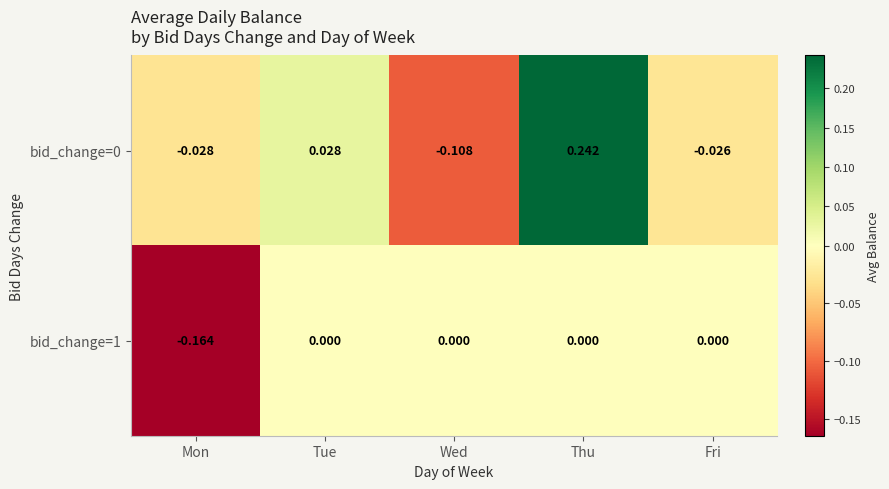

Where does the bid_change=0 series first go above 0?

Tue